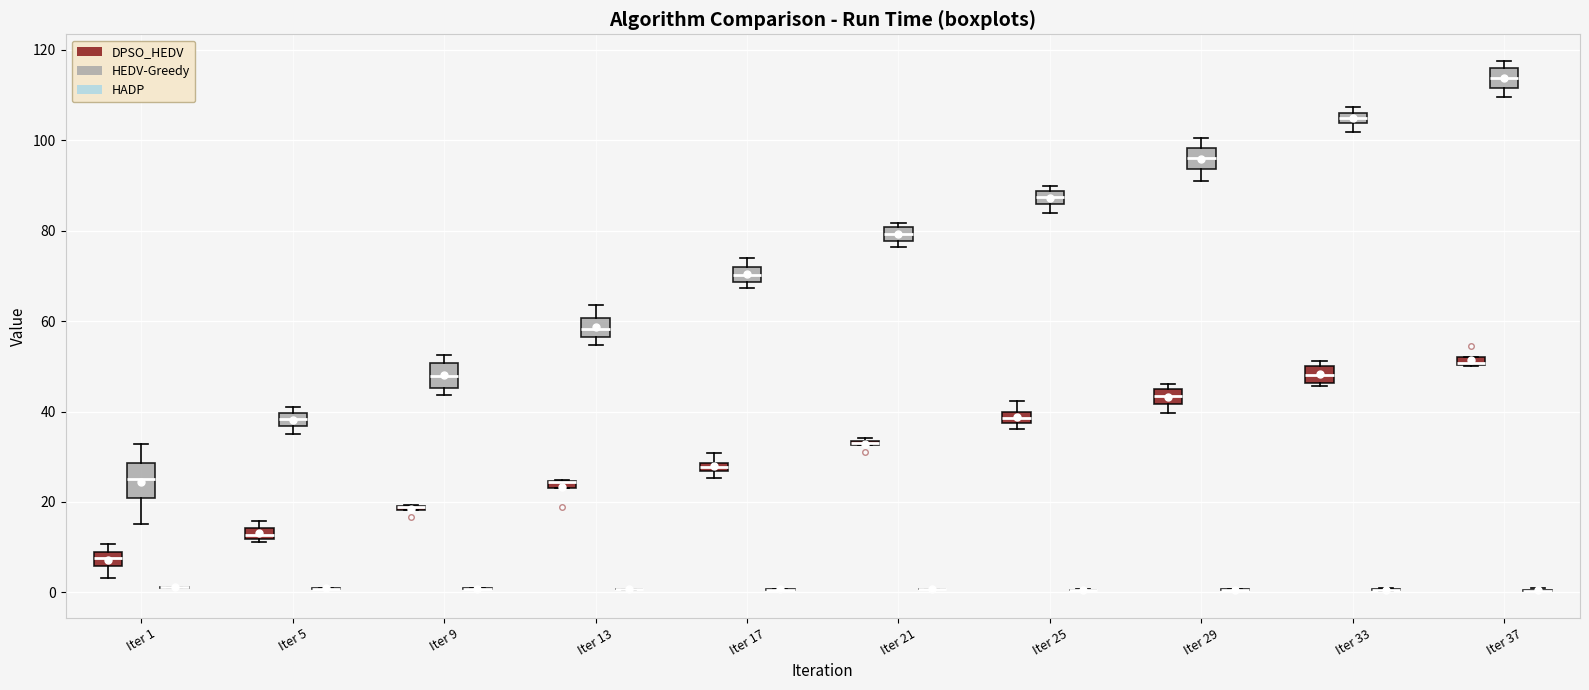

Which box is the tallest, from its lower edge to its upper edge?

Iter 1 (HEDV-Greedy)